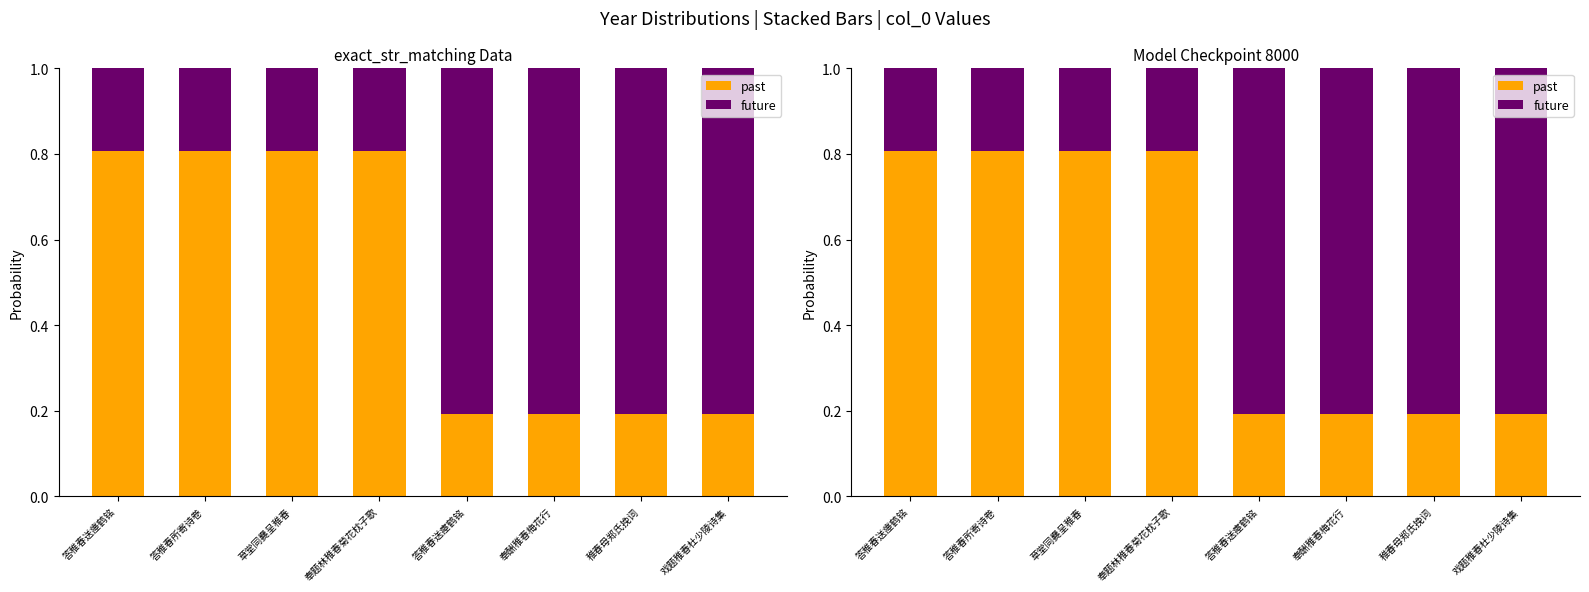

What is the total value across all series at 答稚春送瘞鹤铭?

1.0